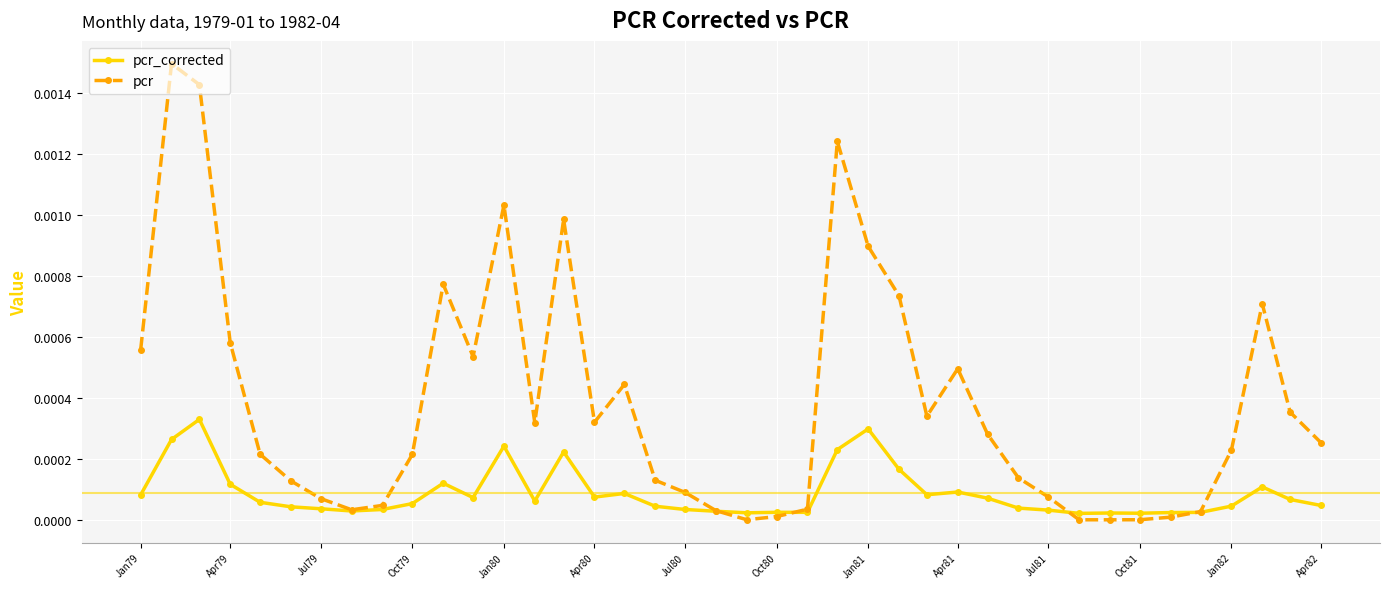

List the series in order of their overall mean, highest first.

pcr, pcr_corrected